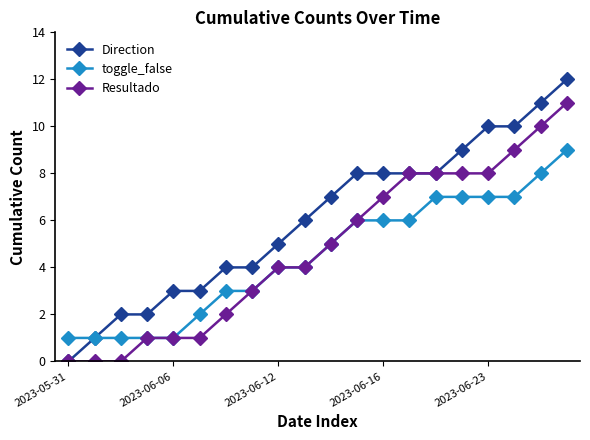

Does the chart have visible grid lines?

No